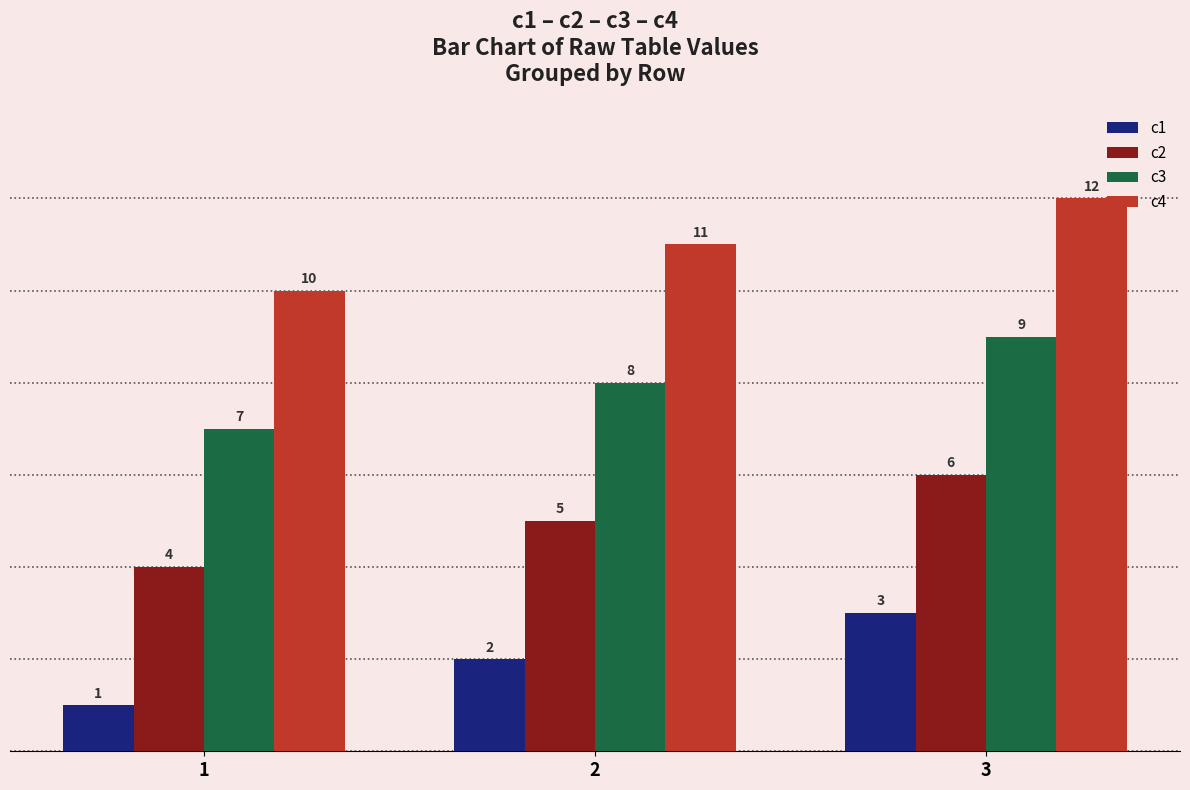

At which category is the sum across all series the highest?

3